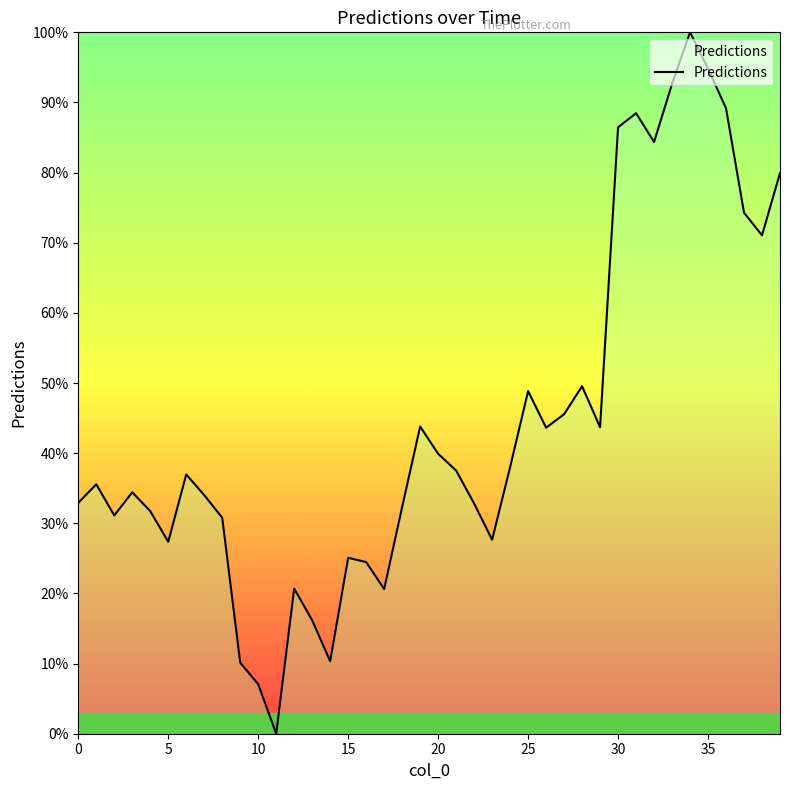

What is the maximum value shown in the chart?

100.0